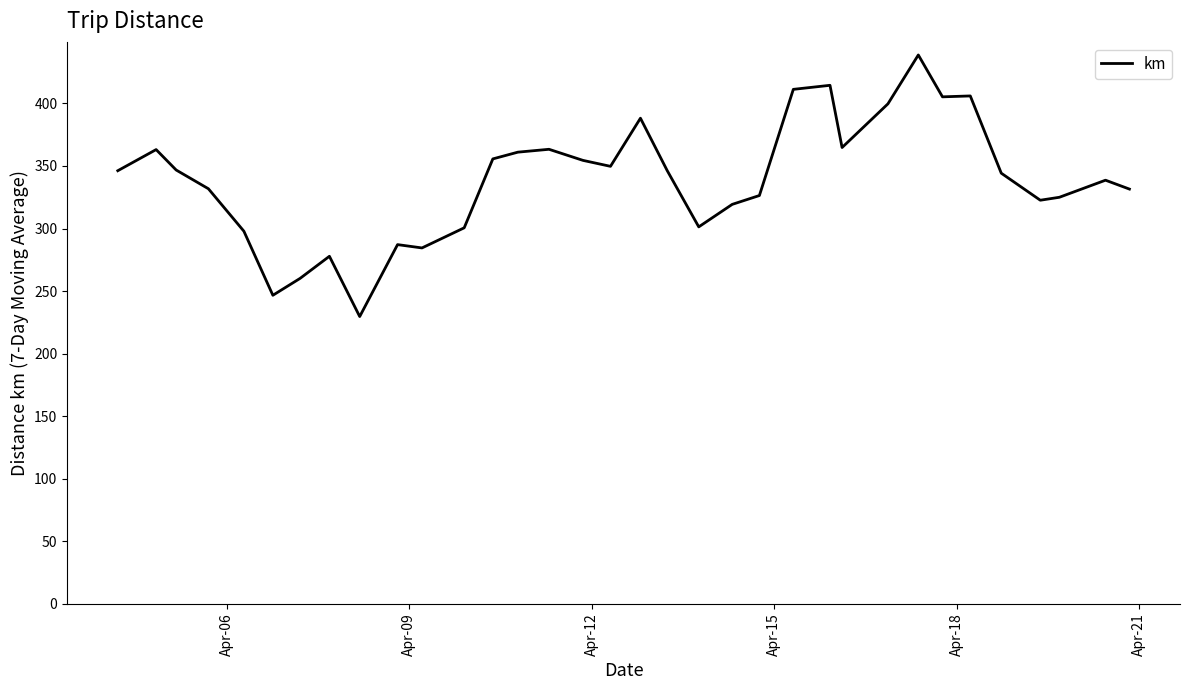

What is the difference between the maximum and minimum values?

209.0